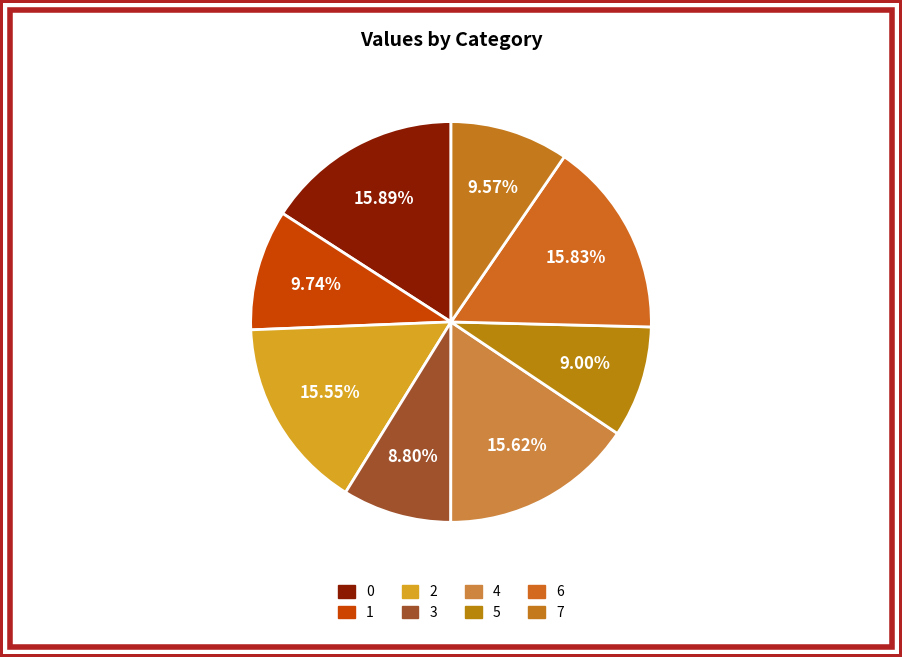

How many slices are in this pie chart?

8